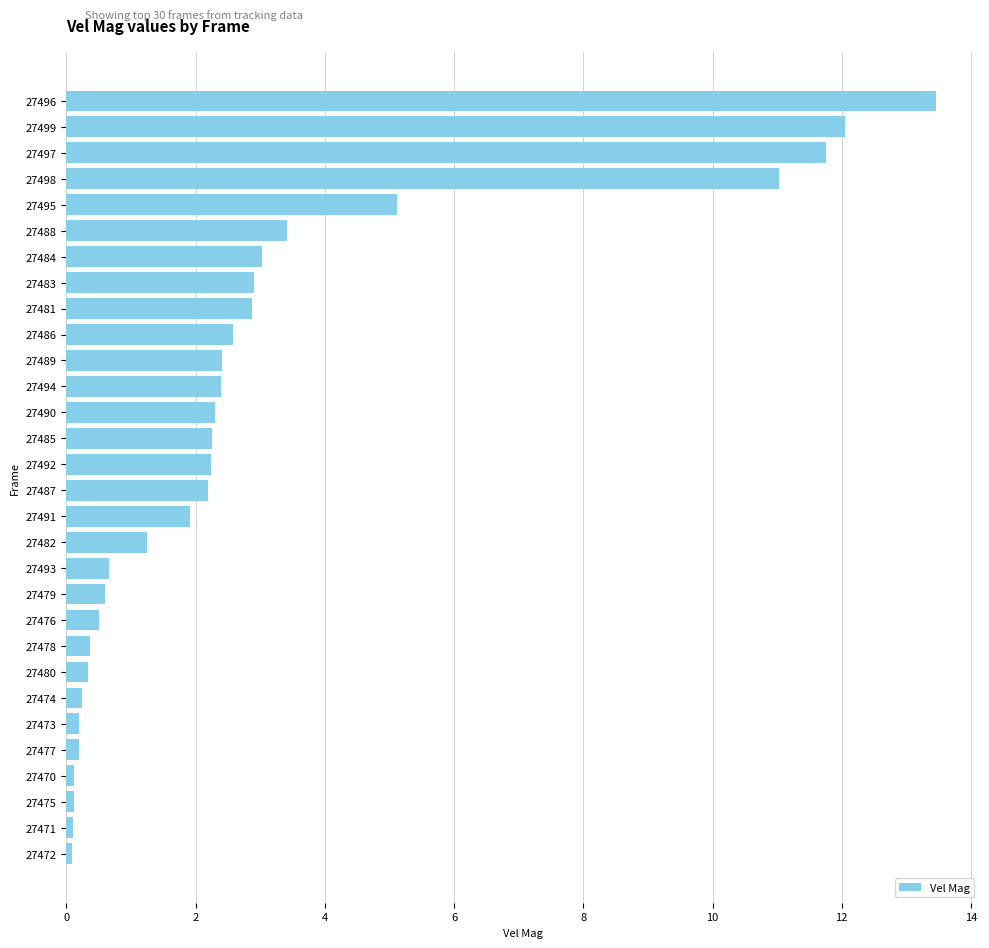

What is the maximum value shown in the chart?

13.5